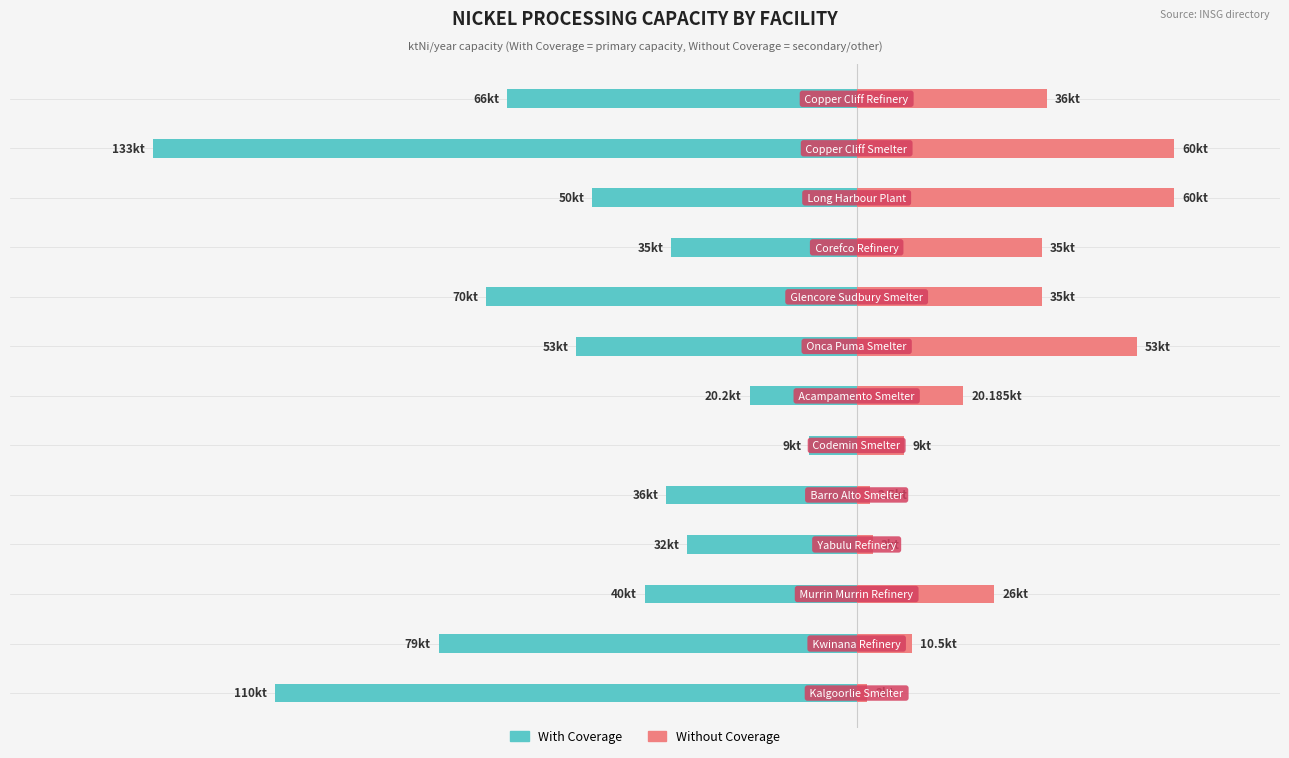

Reading right to left, what are all the values shown in this chart?

With Coverage: 12=-66.0	11=-133.0	10=-50.0	9=-35.0	8=-70.0	7=-53.0	6=-20.2	5=-9.0	4=-36.0	3=-32.0	2=-40.0	1=-79.0	0=-110.0
Without Coverage: 12=36.0	11=60.0	10=60.0	9=35.0	8=35.0	7=53.0	6=20.2	5=9.0	4=2.5	3=3.0	2=26.0	1=10.5	0=2.0